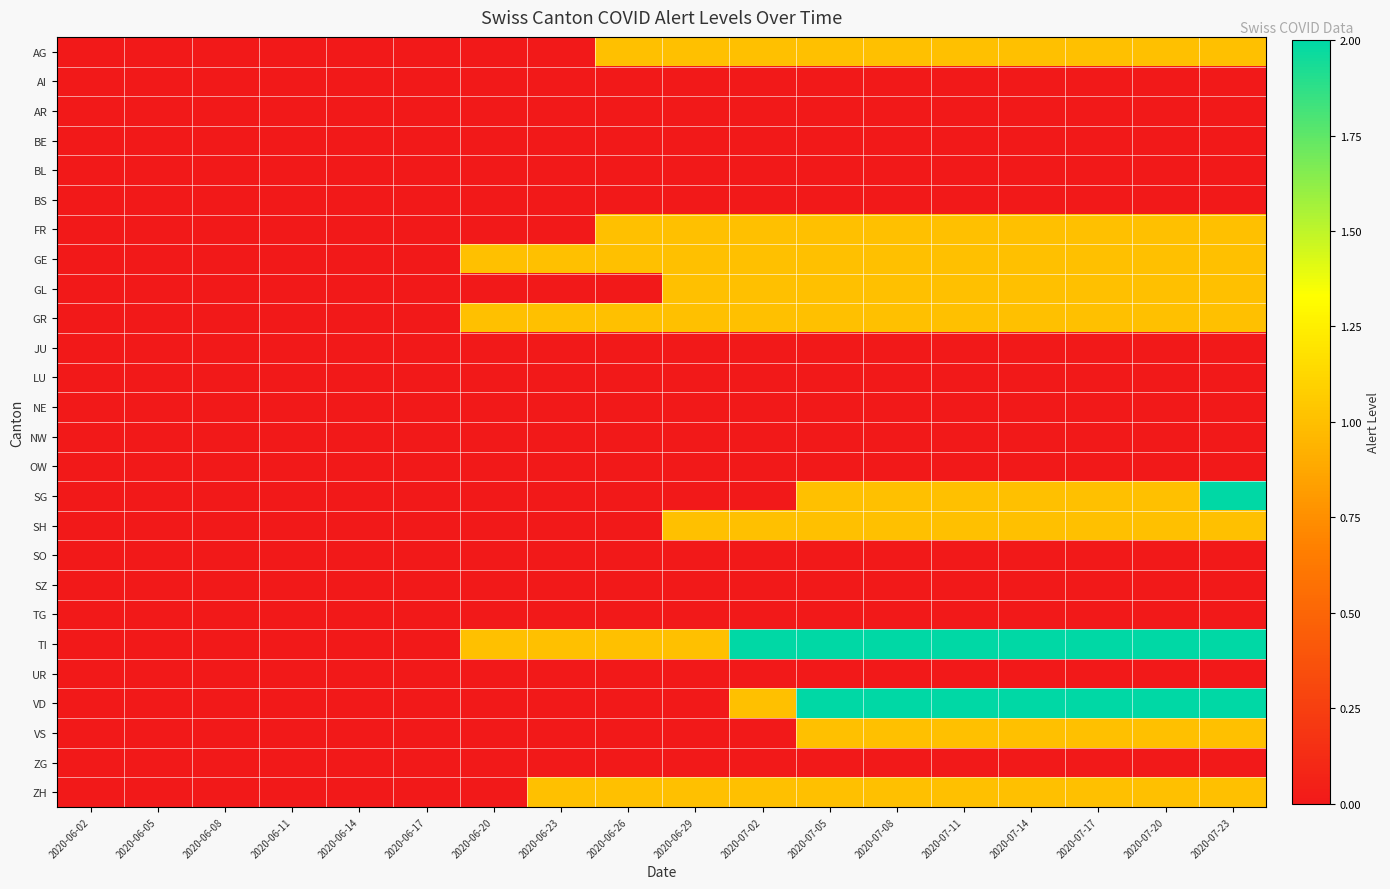

Count the number of categories in the chart.

18